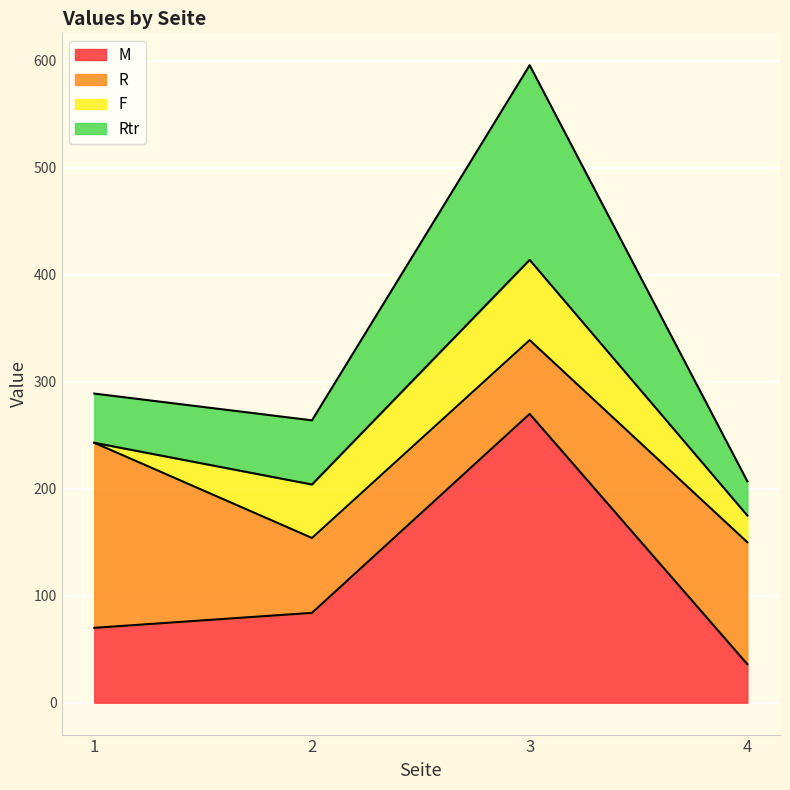

True or false: Rtr and M cross at least once.

False